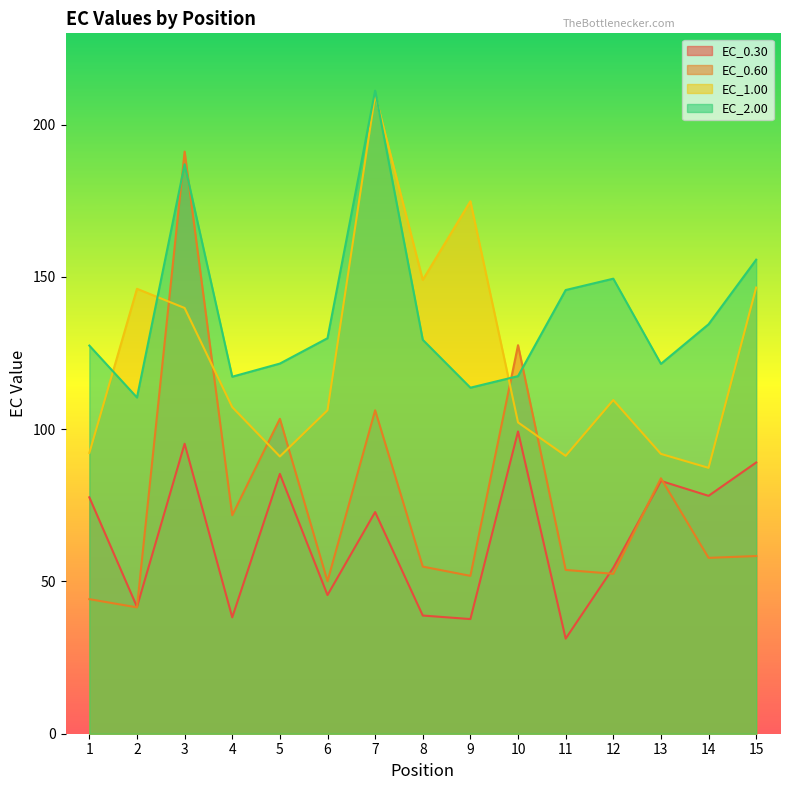

What is the value of the EC_0.60 point at the 8th from the left?

54.9